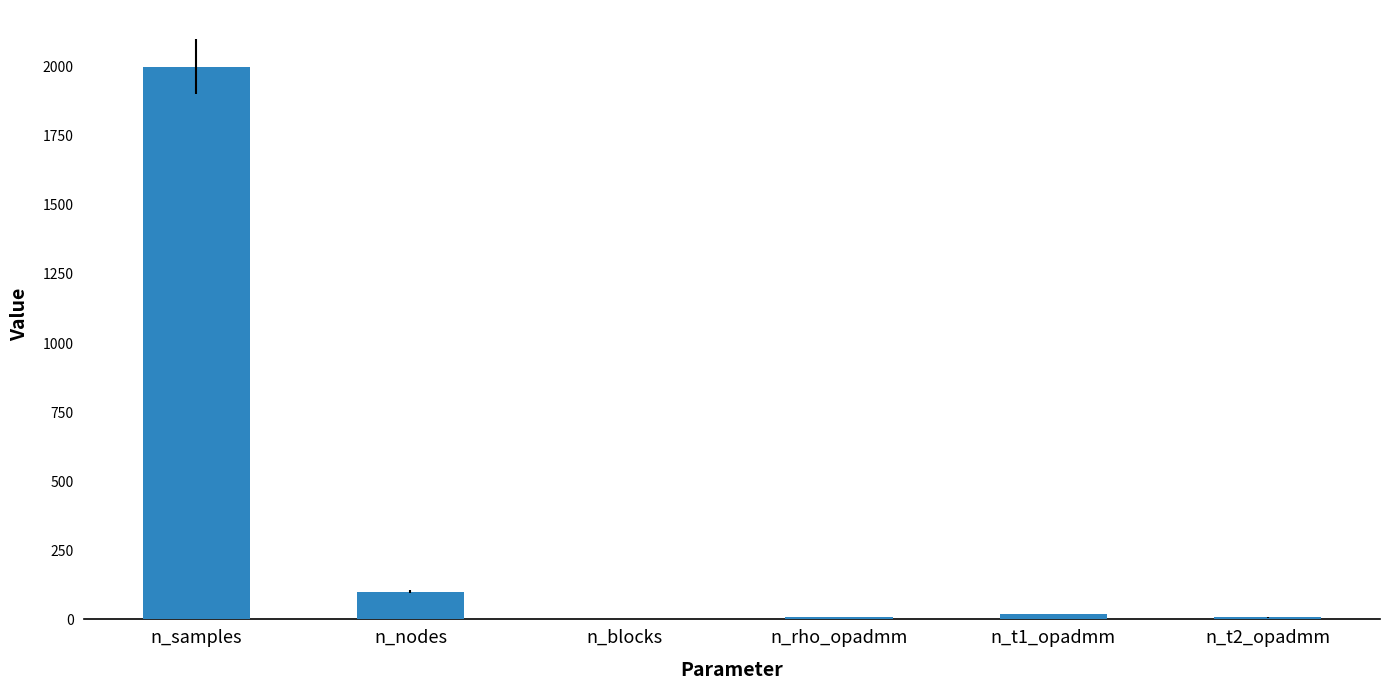

Between n_blocks and n_nodes, which is larger?

n_nodes